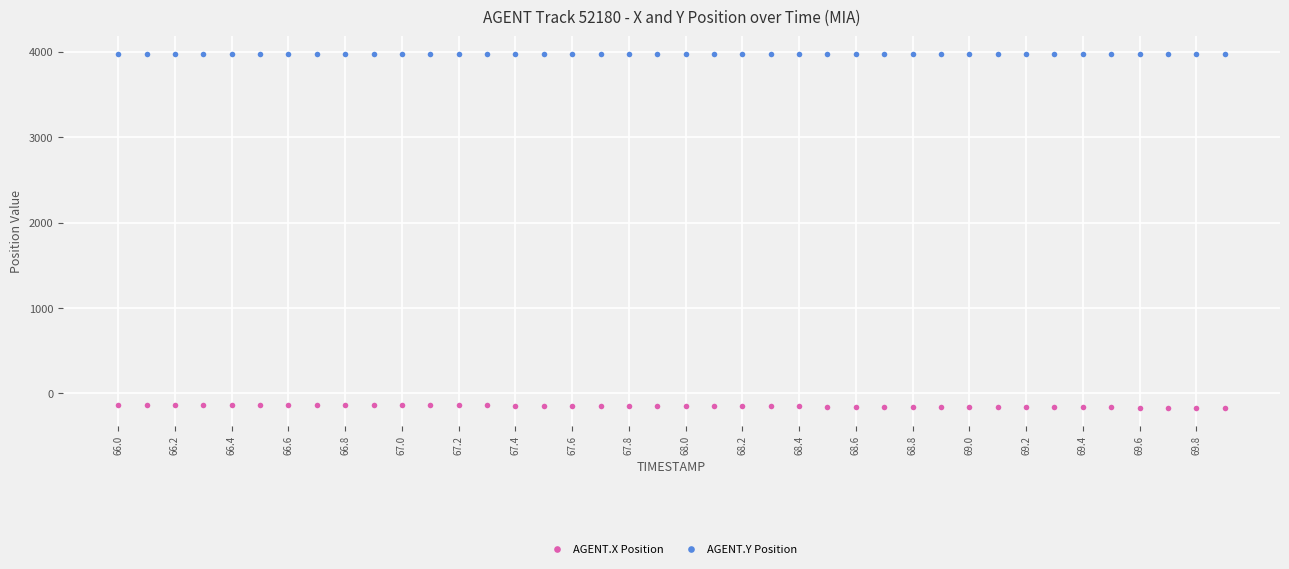

True or false: AGENT.Y Position and AGENT.X Position intersect in this chart.

False